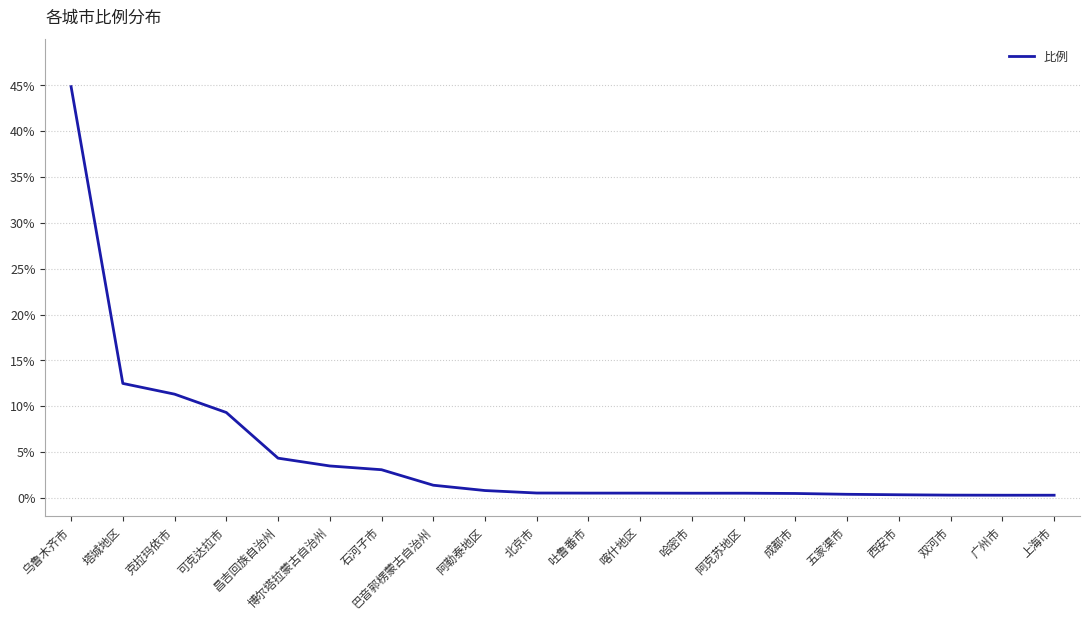

What is the smallest value displayed?

0.3